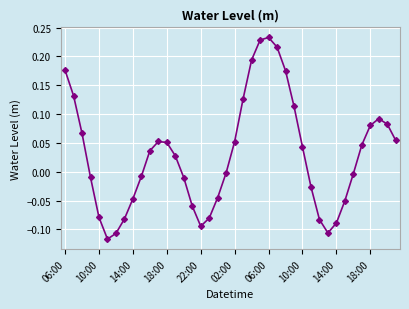

True or false: there are more than 0 points higher than both neighbors.

True